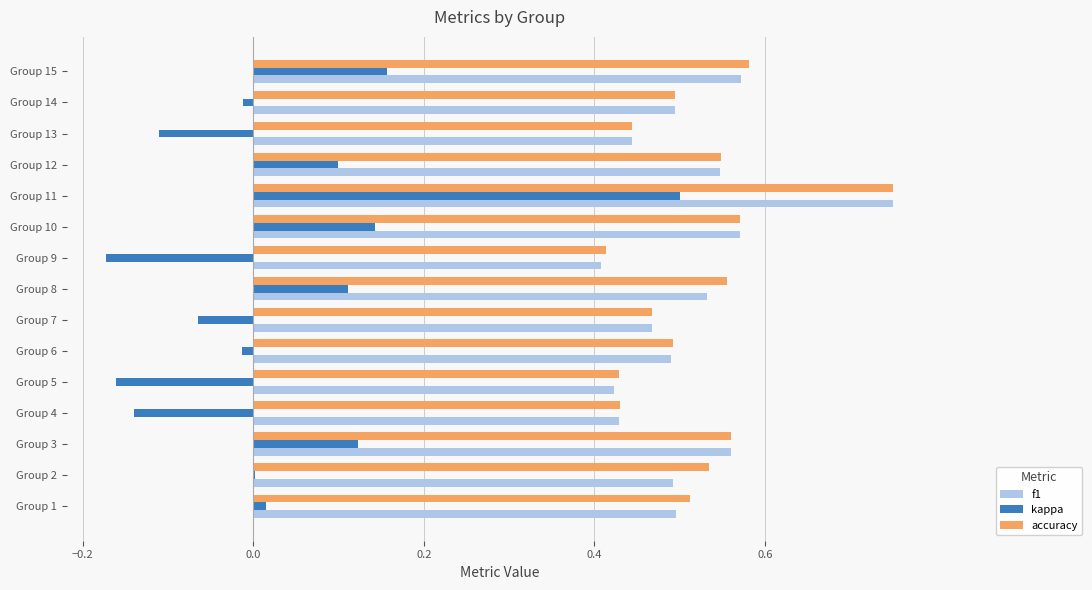

What is the sum of all f1 values?

7.7